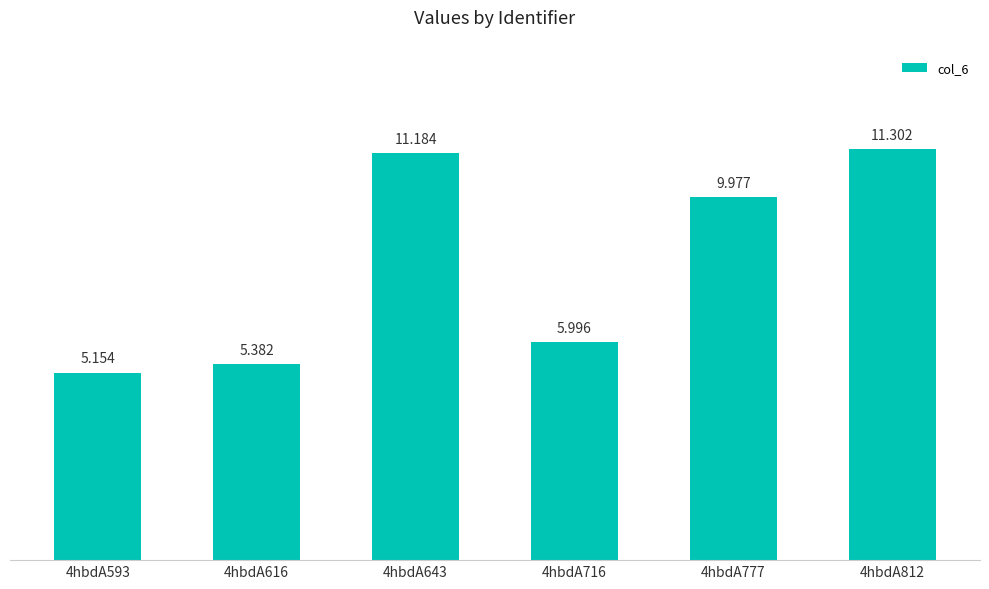

What is the difference between the maximum and minimum values?

6.1